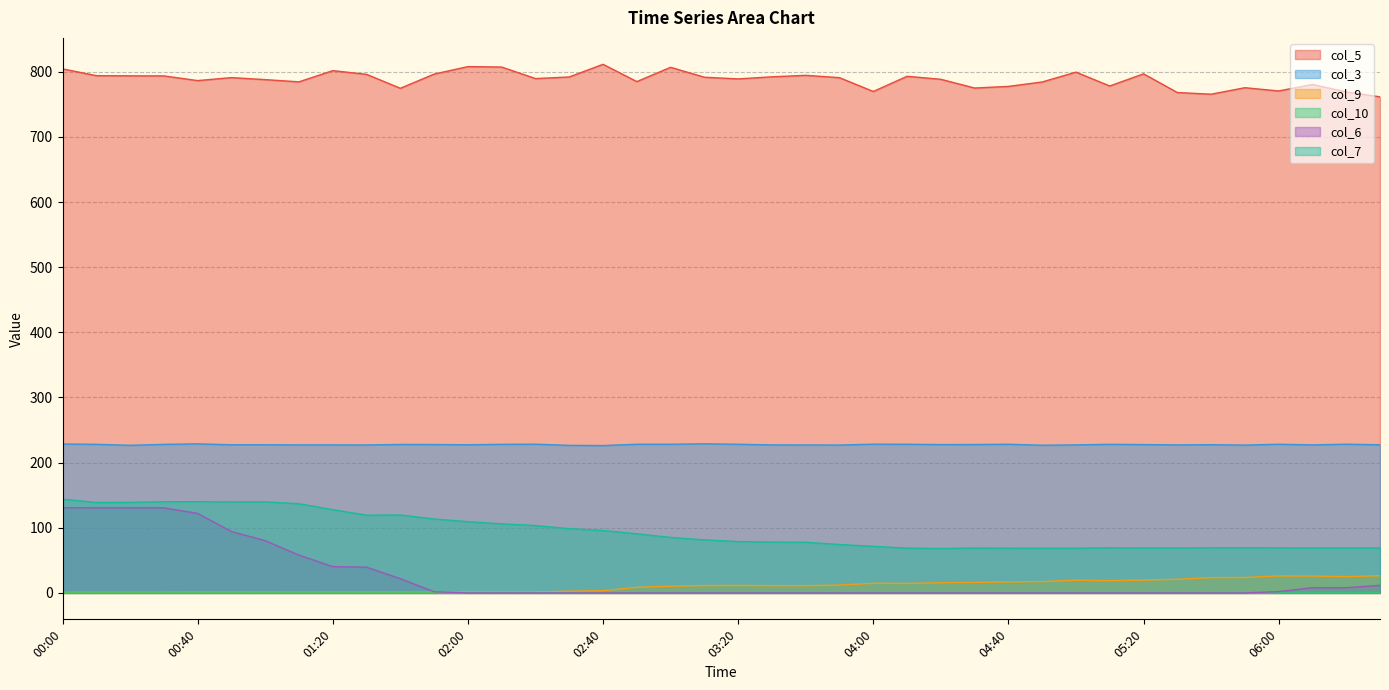

At 05:50, list the series in order from smallest to largest.

col_10, col_6, col_9, col_7, col_3, col_5